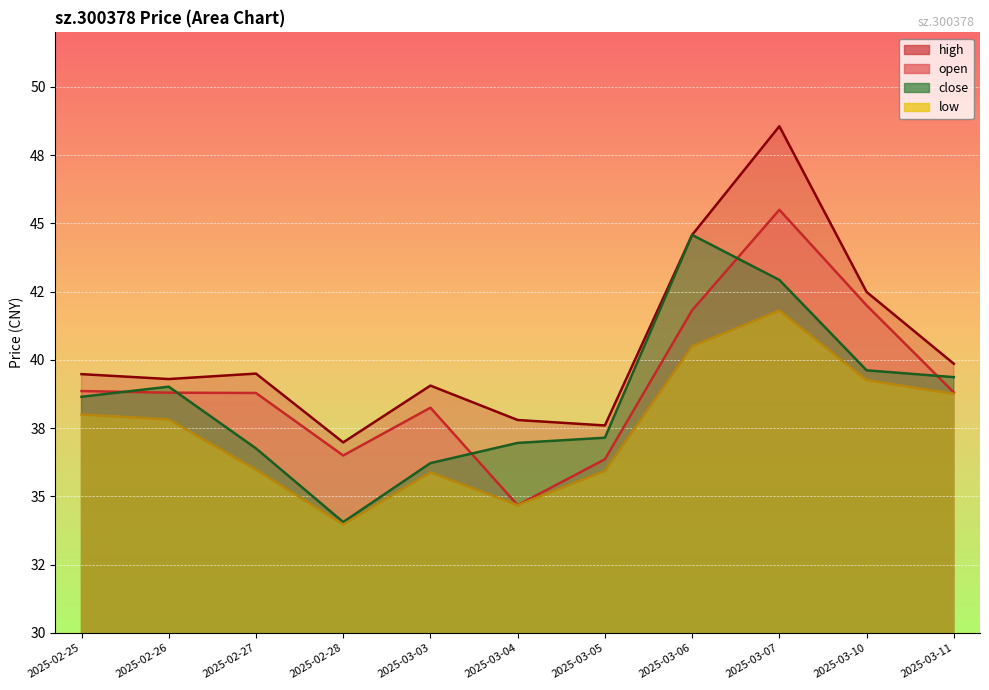

At which category is the sum across all series the highest?

2025-03-07